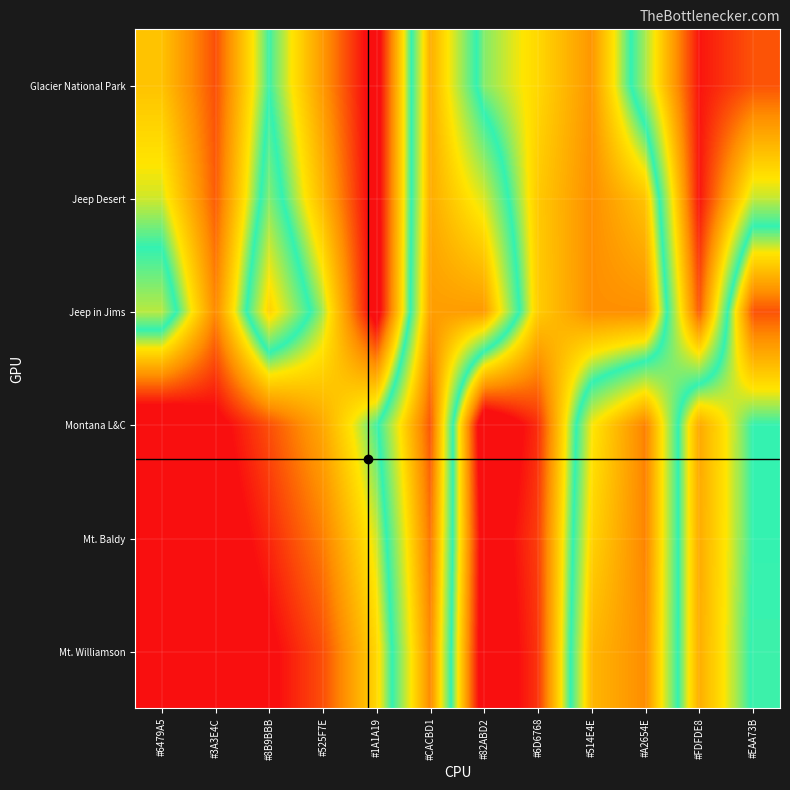

Rank the series by their maximum value, from highest to lowest.

Glacier National Park, Jeep Desert, Montana L&C, Jeep in Jims, Mt. Baldy, Mt. Williamson